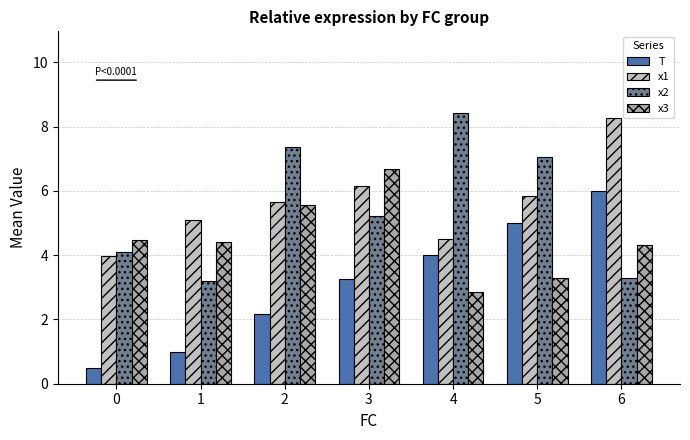

Which series has the largest total across all categories?

x1